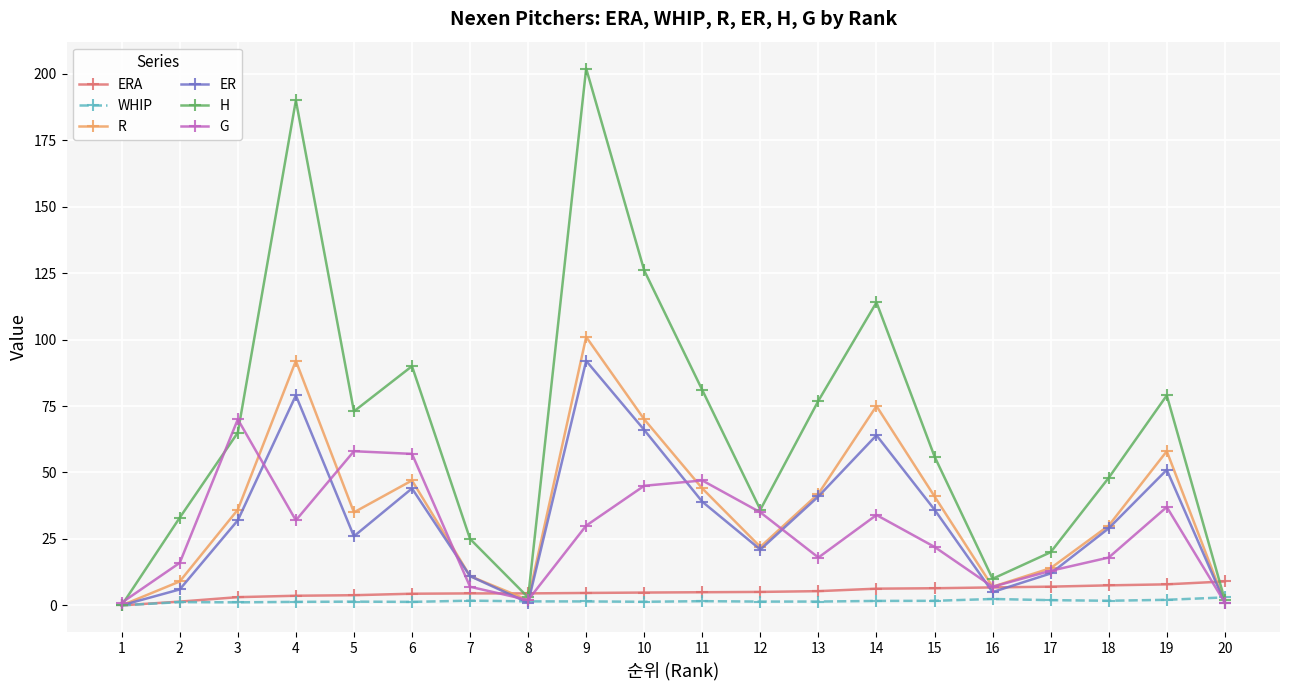

True or false: R has more than 0 interior local peaks.

True